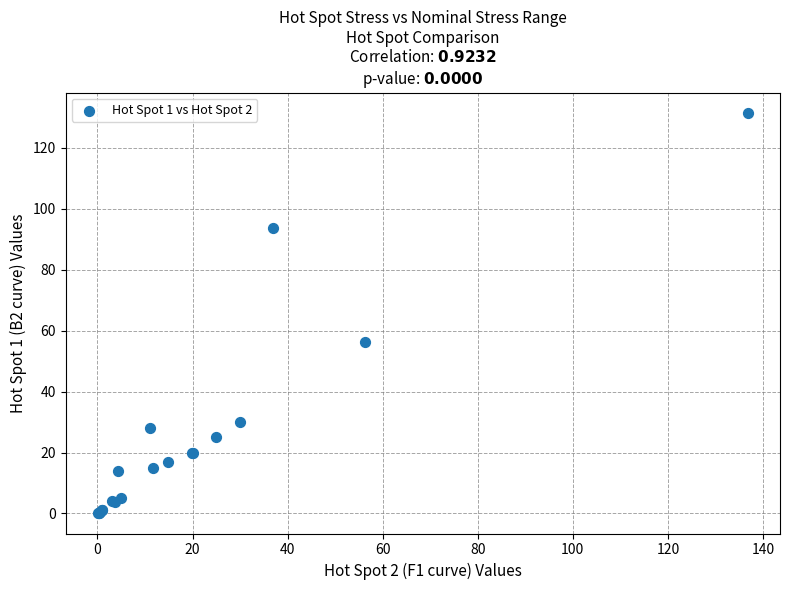

What Y value in the scatter plot is closest to 65?

56.3